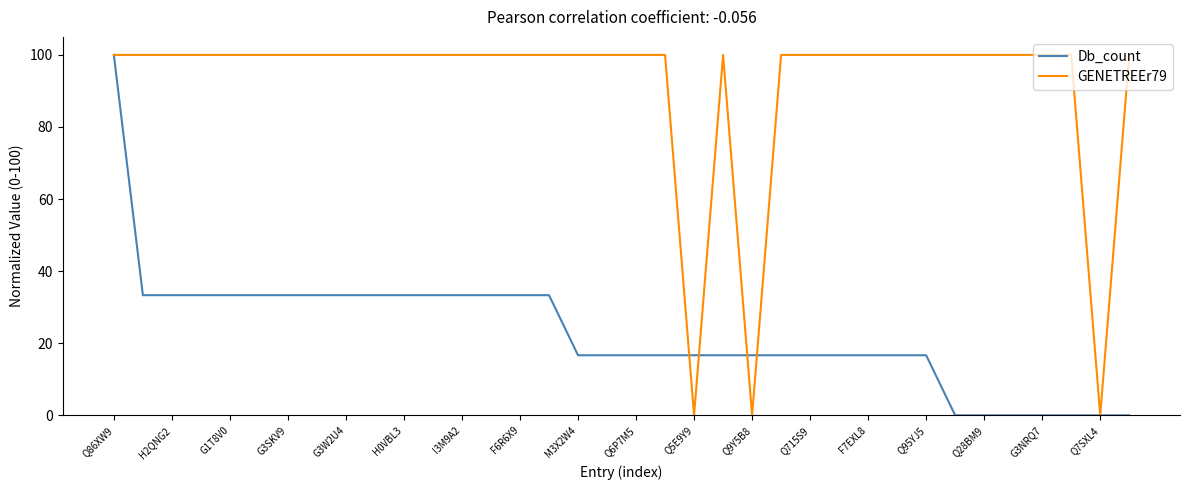

Which series has the largest total across all categories?

GENETREEr79